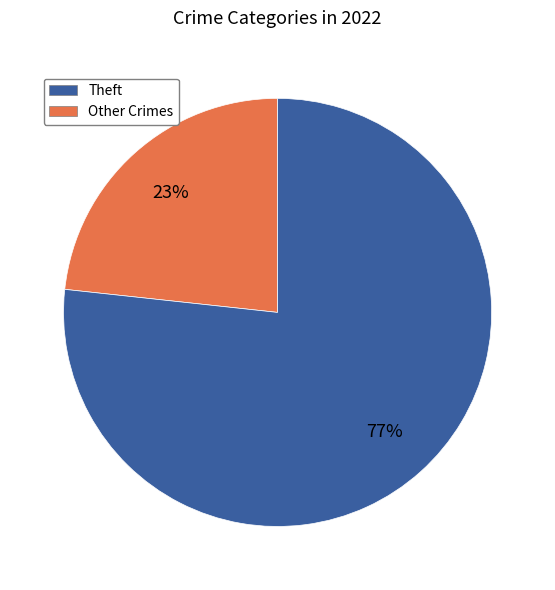

To the nearest percent, what is the average slice percentage?

50%